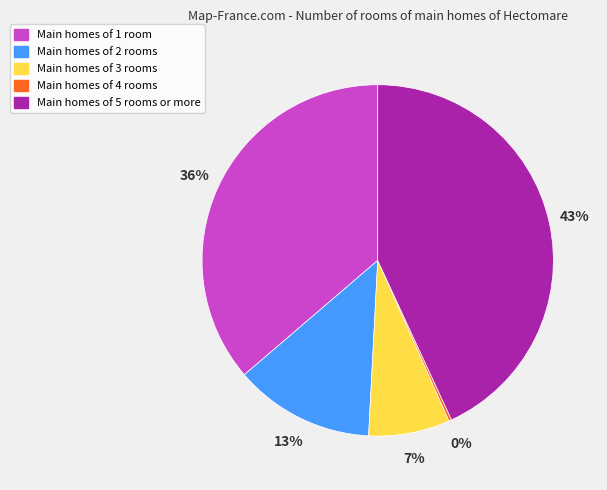

To the nearest percent, what is the average slice percentage?

20%